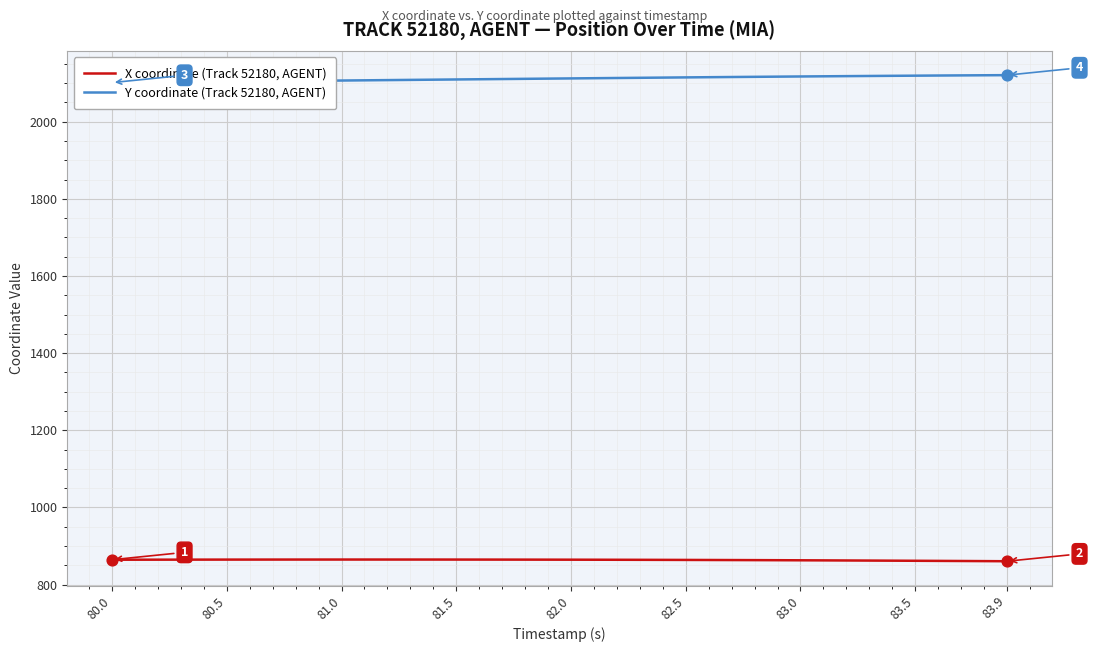

Which series reaches the maximum Y coordinate?

Y coordinate (Track 52180, AGENT)